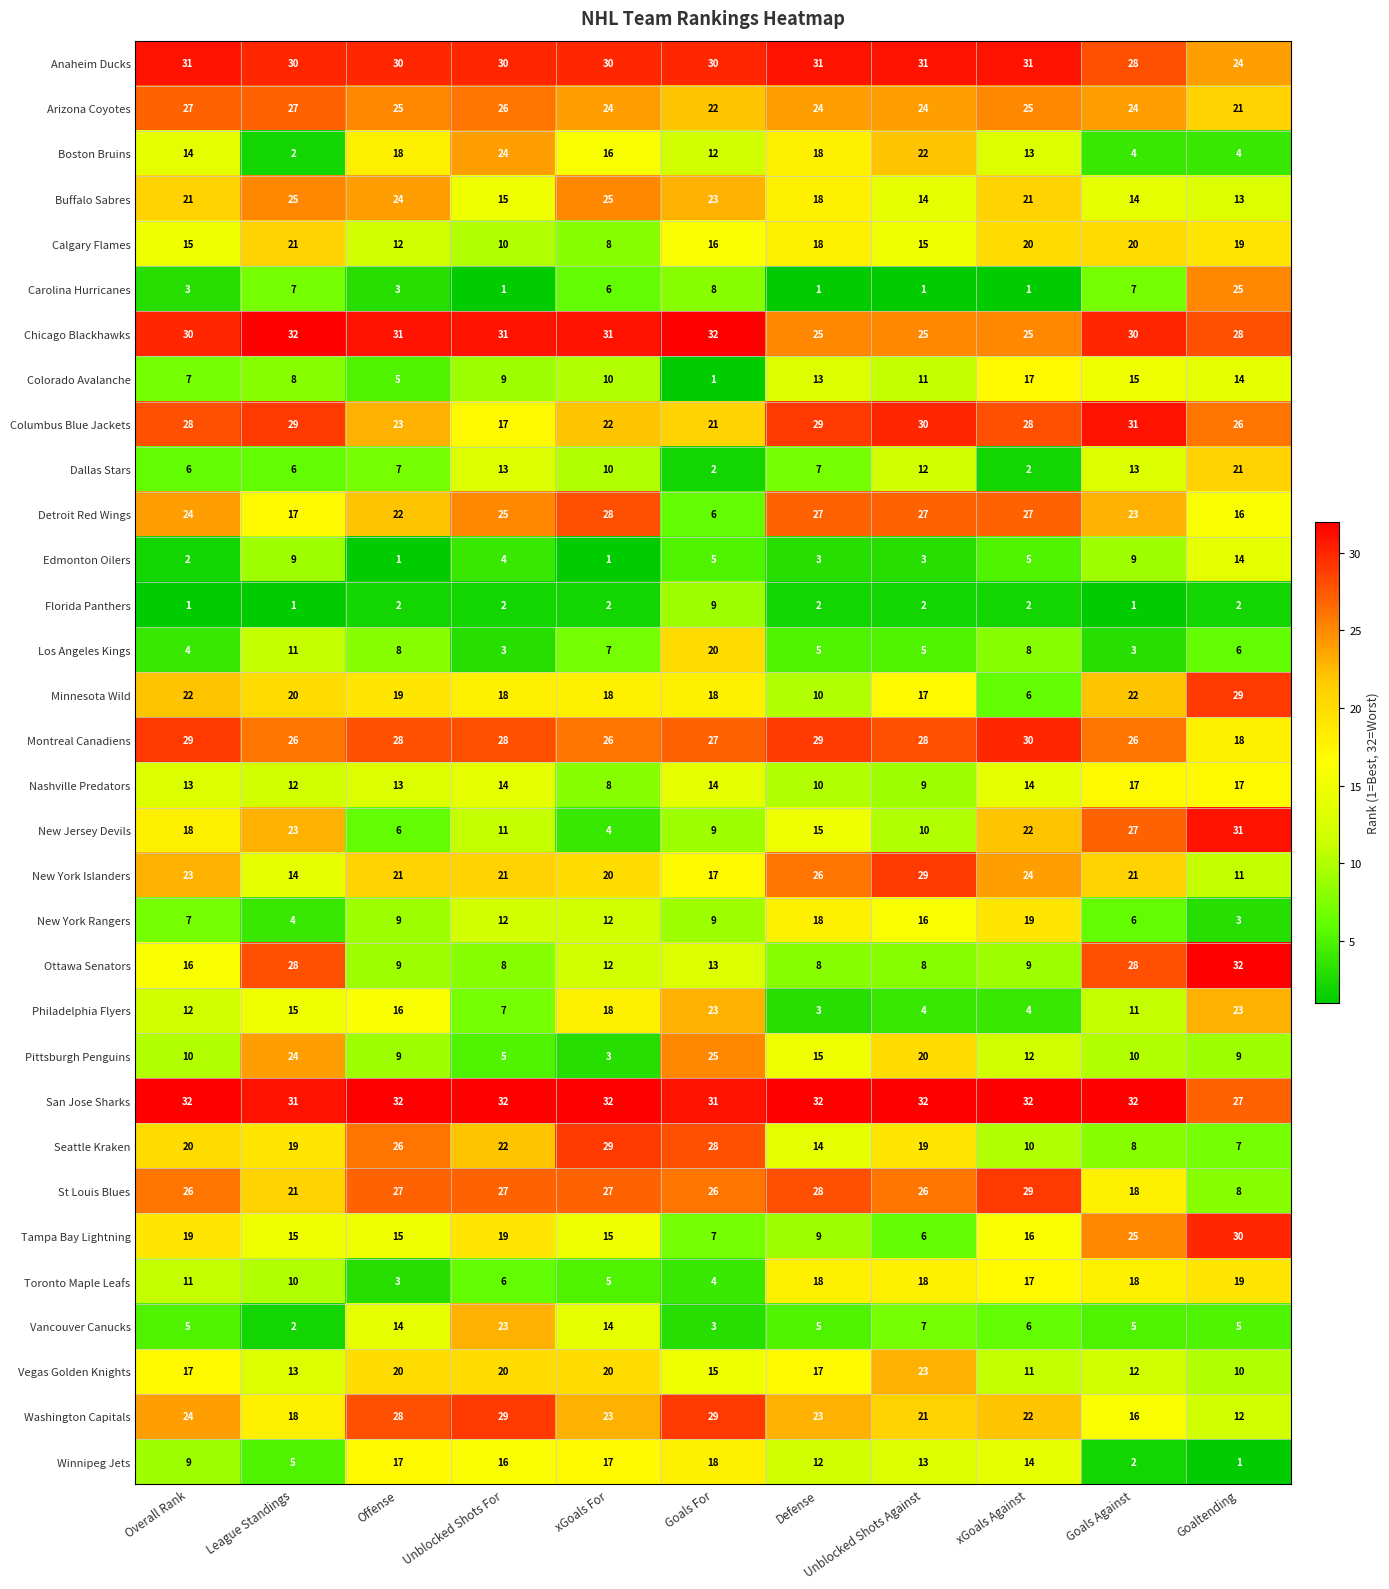

What is the total value across all series at xGoals For?

523